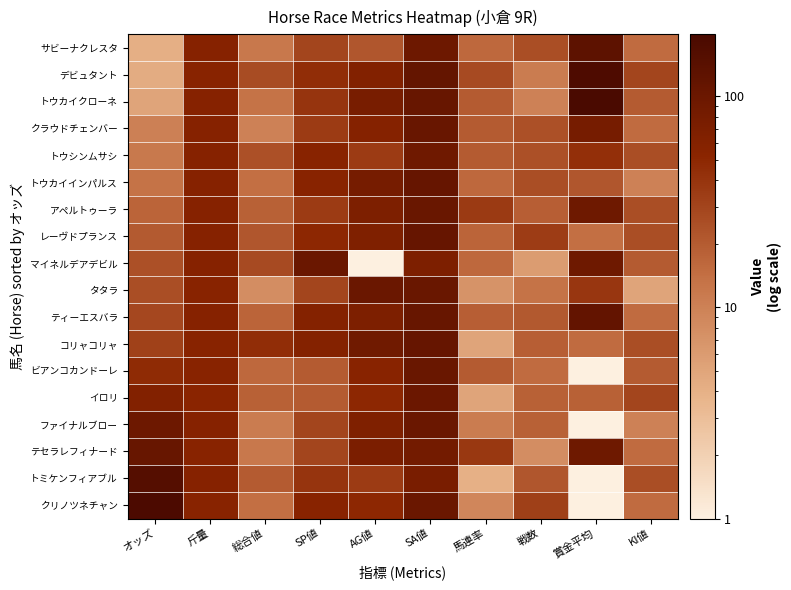

Reading left to right, what are all the values shown in this chart?

サビーナクレスタ: オッズ=4.1	斤量=57.0	総合値=12.0	SP値=30.0	AG値=22.0	SA値=94.0	馬連率=16.0	戦数=25.0	賞金平均=130.0	KI値=15.0
デビュタント: オッズ=4.4	斤量=55.0	総合値=26.0	SP値=45.0	AG値=62.0	SA値=114.0	馬連率=27.0	戦数=11.0	賞金平均=177.0	KI値=30.0
トウカイクローネ: オッズ=5.0	斤量=57.0	総合値=13.0	SP値=40.0	AG値=75.0	SA値=107.0	馬連率=20.0	戦数=10.0	賞金平均=196.0	KI値=20.0
クラウドチェンバー: オッズ=10.1	斤量=57.0	総合値=10.0	SP値=35.0	AG値=59.0	SA値=105.0	馬連率=20.0	戦数=24.0	賞金平均=78.0	KI値=15.0
トウシンムサシ: オッズ=11.7	斤量=57.0	総合値=24.0	SP値=55.0	AG値=35.0	SA値=90.0	馬連率=20.0	戦数=24.0	賞金平均=43.0	KI値=25.0
トウカイインパルス: オッズ=13.1	斤量=57.0	総合値=14.0	SP値=55.0	AG値=78.0	SA値=110.0	馬連率=16.0	戦数=25.0	賞金平均=22.0	KI値=10.0
アペルトゥーラ: オッズ=16.9	斤量=57.0	総合値=18.0	SP値=35.0	AG値=68.0	SA値=103.0	馬連率=36.0	戦数=19.0	賞金平均=92.0	KI値=25.0
レーヴドプランス: オッズ=20.4	斤量=57.0	総合値=22.0	SP値=50.0	AG値=67.0	SA値=109.0	馬連率=17.0	戦数=34.0	賞金平均=14.0	KI値=25.0
マイネルデアデビル: オッズ=24.3	斤量=57.0	総合値=27.0	SP値=100.0	AG値=1.0	SA値=68.0	馬連率=16.0	戦数=6.0	賞金平均=92.0	KI値=20.0
タタラ: オッズ=25.1	斤量=55.0	総合値=8.0	SP値=30.0	AG値=100.0	SA値=102.0	馬連率=7.0	戦数=13.0	賞金平均=38.0	KI値=5.0
ティーエスバラ: オッズ=28.5	斤量=57.0	総合値=17.0	SP値=60.0	AG値=68.0	SA値=106.0	馬連率=19.0	戦数=21.0	賞金平均=115.0	KI値=15.0
コリャコリャ: オッズ=31.5	斤量=55.0	総合値=45.0	SP値=60.0	AG値=88.0	SA値=109.0	馬連率=5.0	戦数=19.0	賞金平均=15.0	KI値=25.0
ビアンコカンドーレ: オッズ=47.0	斤量=55.0	総合値=16.0	SP値=20.0	AG値=55.0	SA値=102.0	馬連率=20.0	戦数=15.0	賞金平均=1.0	KI値=20.0
イロリ: オッズ=62.2	斤量=53.0	総合値=18.0	SP値=20.0	AG値=50.0	SA値=99.0	馬連率=5.0	戦数=18.0	賞金平均=18.0	KI値=30.0
ファイナルブロー: オッズ=93.9	斤量=57.0	総合値=11.0	SP値=30.0	AG値=66.0	SA値=100.0	馬連率=11.0	戦数=18.0	賞金平均=1.0	KI値=10.0
テセラレフィナード: オッズ=106.3	斤量=55.0	総合値=12.0	SP値=30.0	AG値=70.0	SA値=83.0	馬連率=37.0	戦数=8.0	賞金平均=92.0	KI値=15.0
トミケンフィアブル: オッズ=154.5	斤量=57.0	総合値=20.0	SP値=40.0	AG値=35.0	SA値=73.0	馬連率=4.0	戦数=22.0	賞金平均=1.0	KI値=25.0
クリノツネチャン: オッズ=184.5	斤量=55.0	総合値=14.0	SP値=55.0	AG値=50.0	SA値=100.0	馬連率=9.0	戦数=32.0	賞金平均=1.0	KI値=15.0